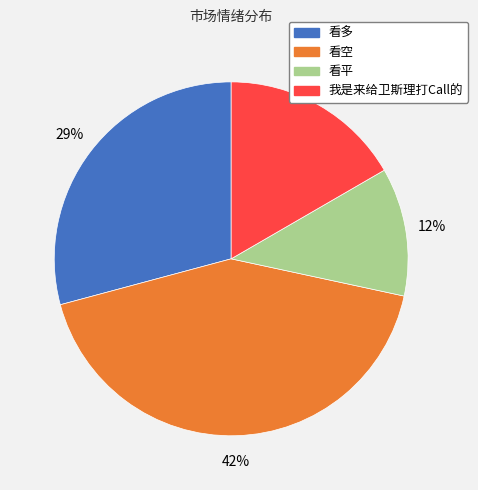

What percentage is the 看多 slice, to the nearest percent?

29%